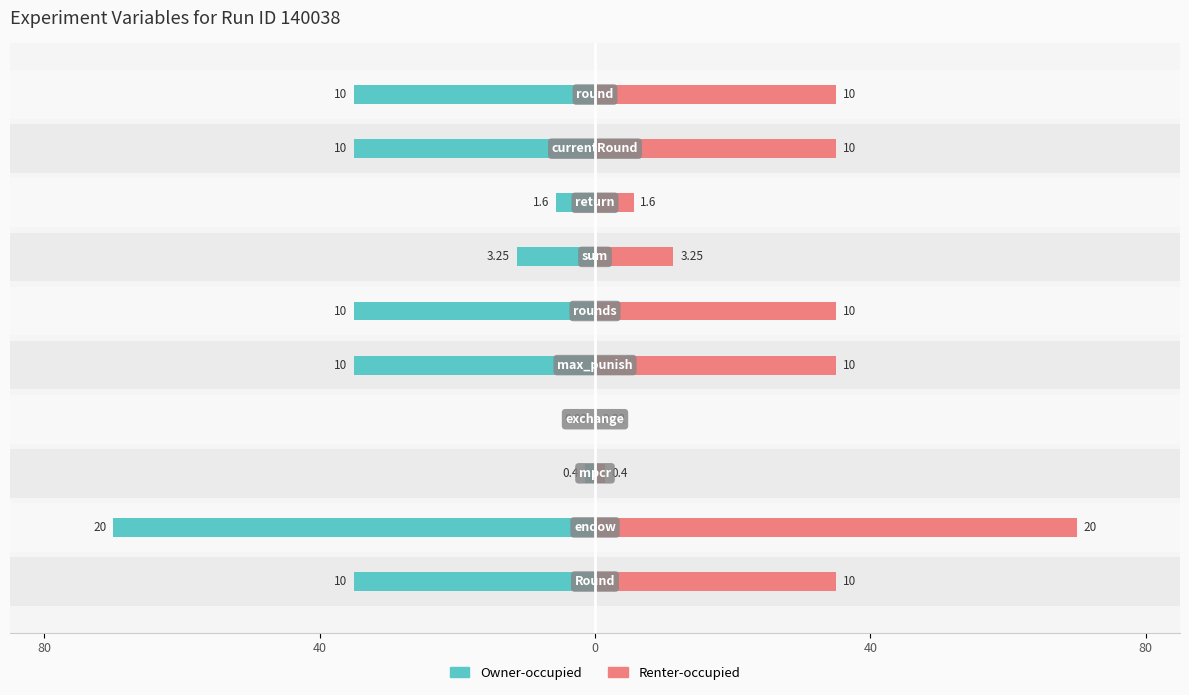

What is the highest value of the Renter-occupied series?

70.0